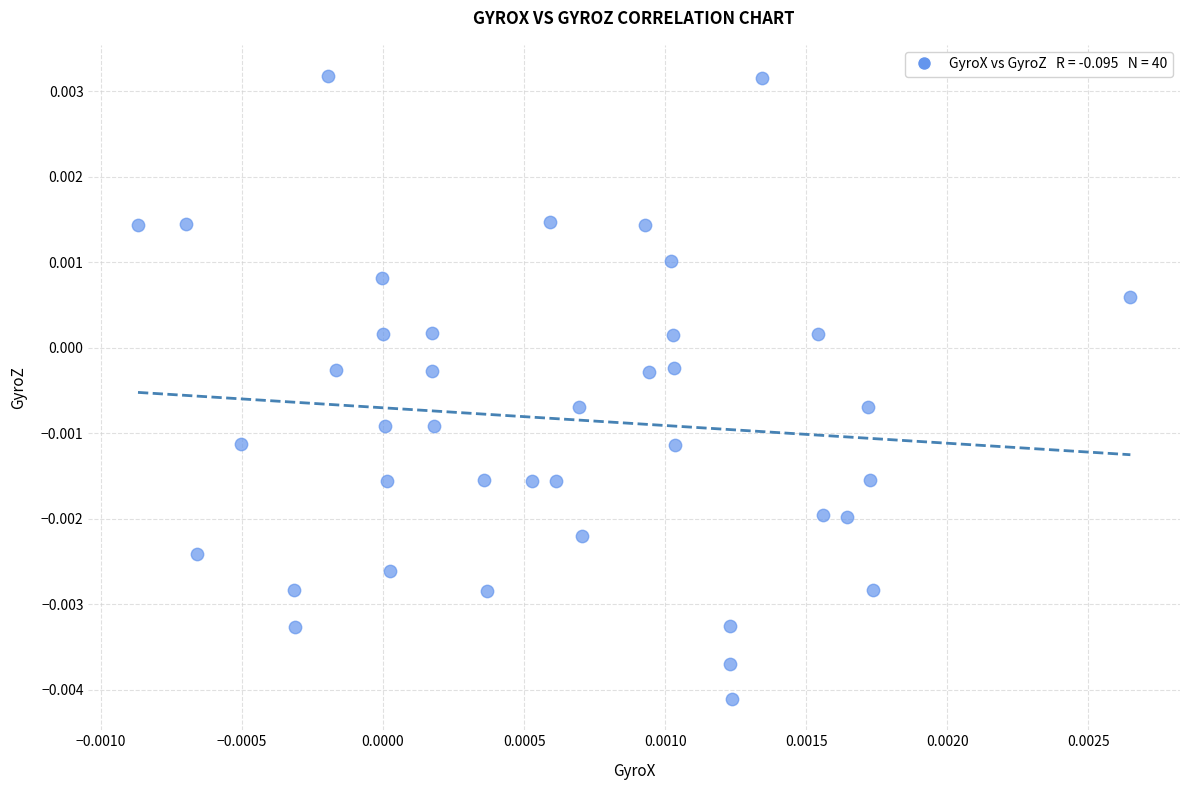

How many data points are displayed?

40